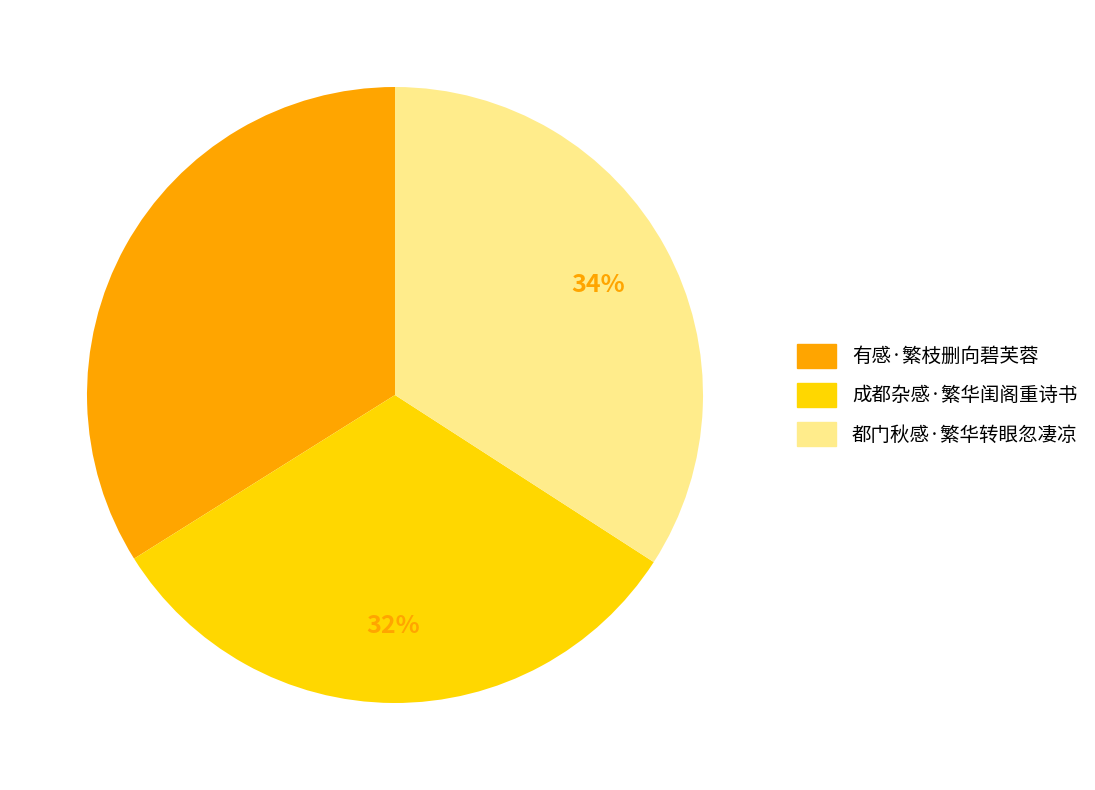

Count the number of slices in the pie.

3